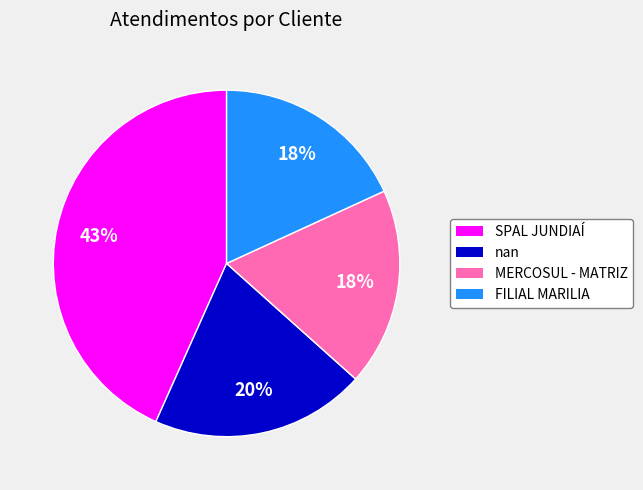

What percentage is the FILIAL MARILIA slice, to the nearest percent?

18%